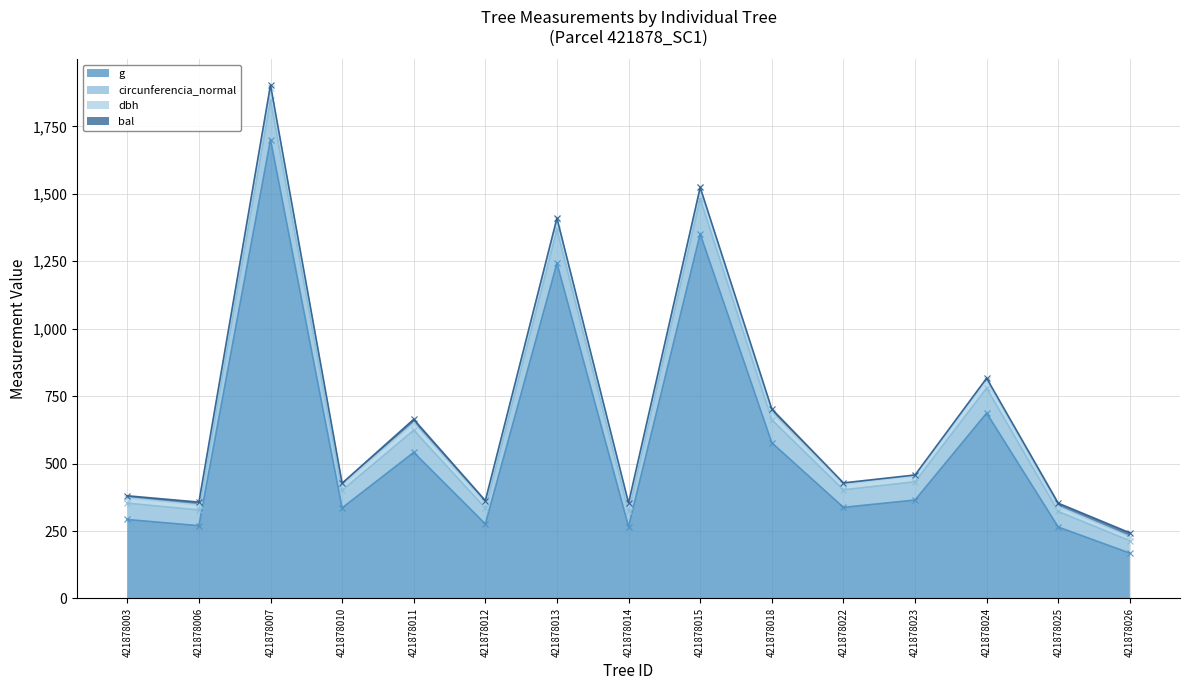

The bal (cumulative) series shows 1234.9 at 421878018. True or false?

False